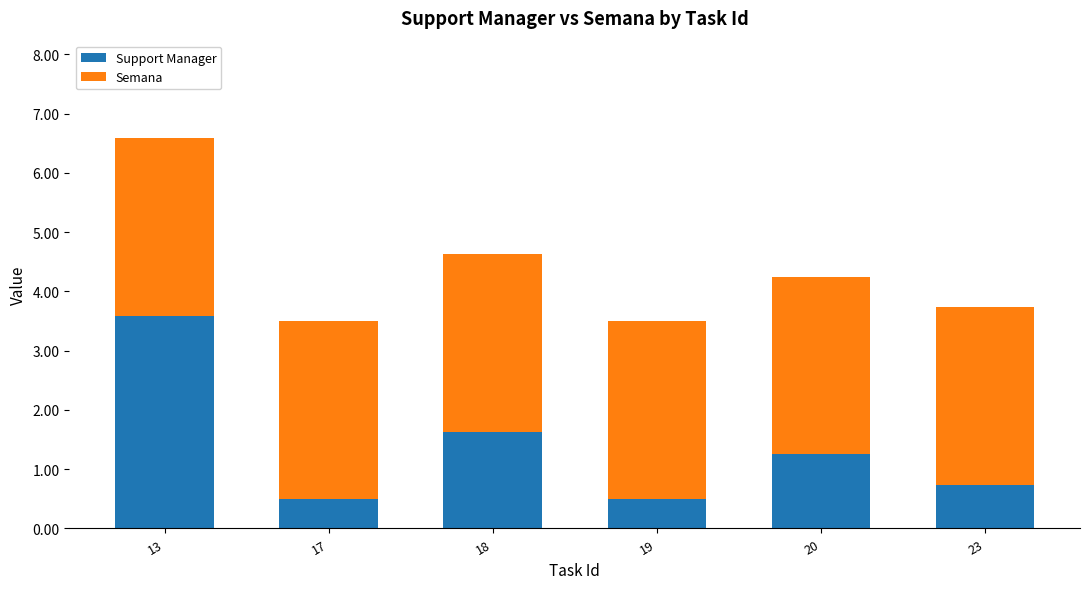

The value of Support Manager at 18 is 1.6. True or false?

True